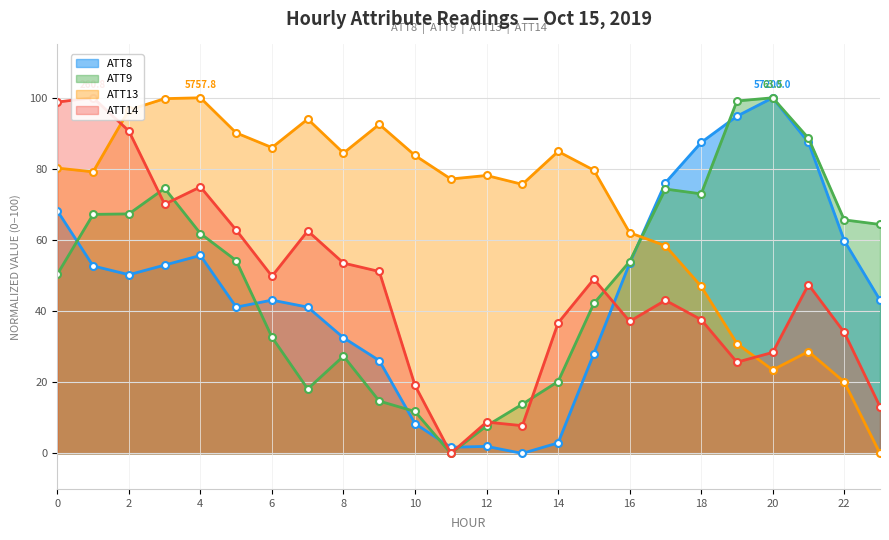

What is the approximate value of ATT13 at 5?

90.1